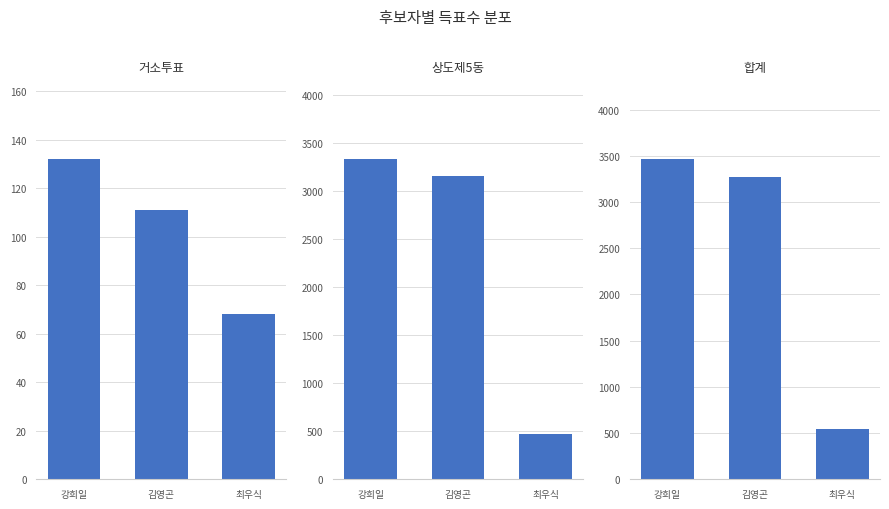

Where does the 거소투표 series first go above 111?

강희일